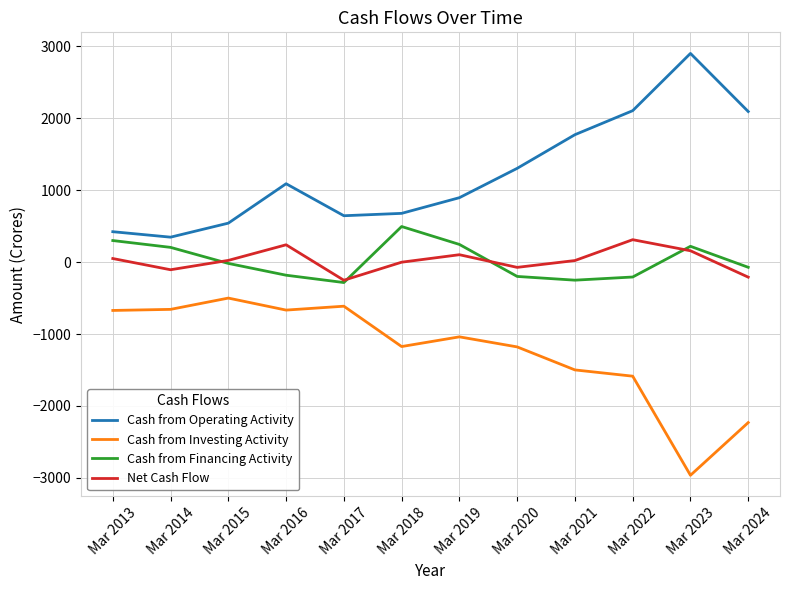

At which label is Cash from Operating Activity closest to 1624?

Mar 2021